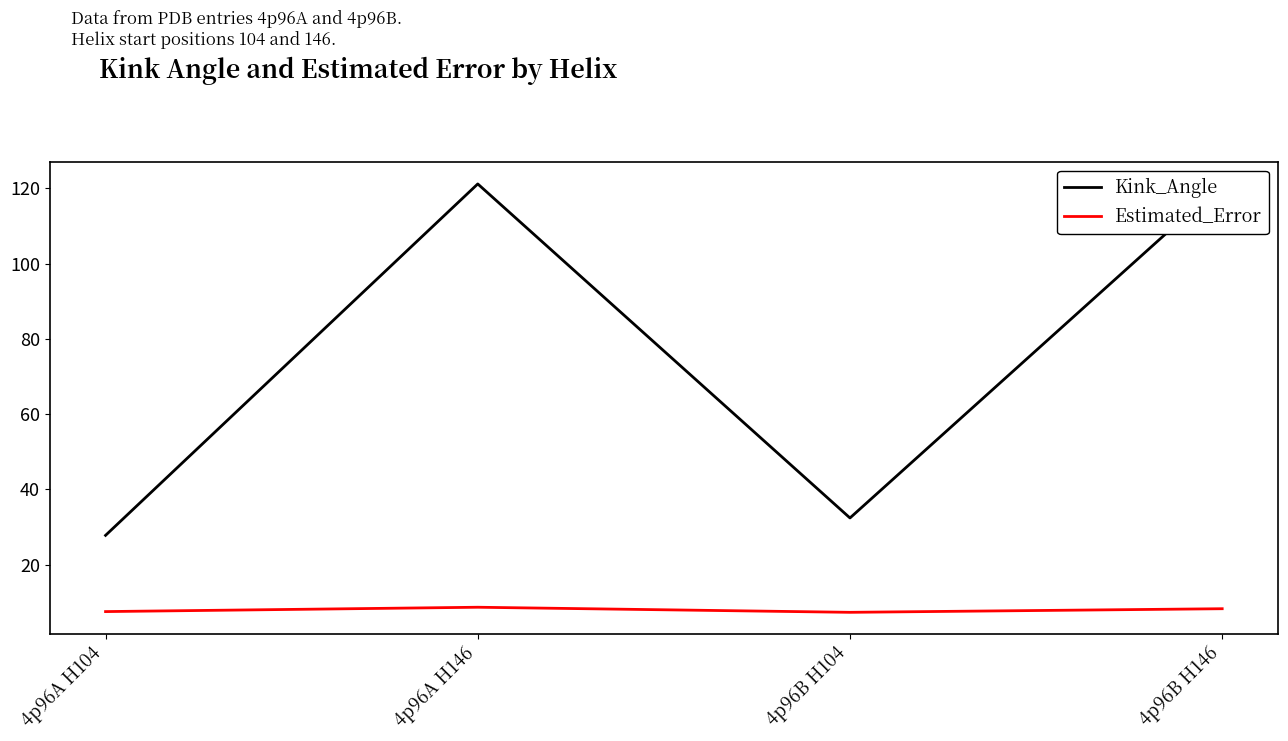

Rank the series by their average value, from highest to lowest.

Kink_Angle, Estimated_Error